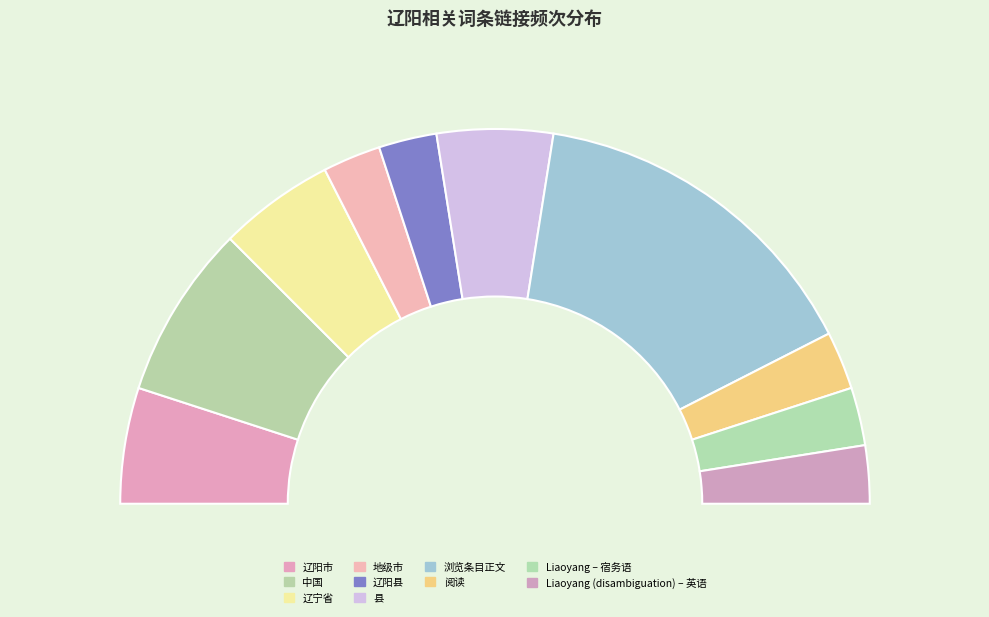

Does 县 represent more than half of the total?

No